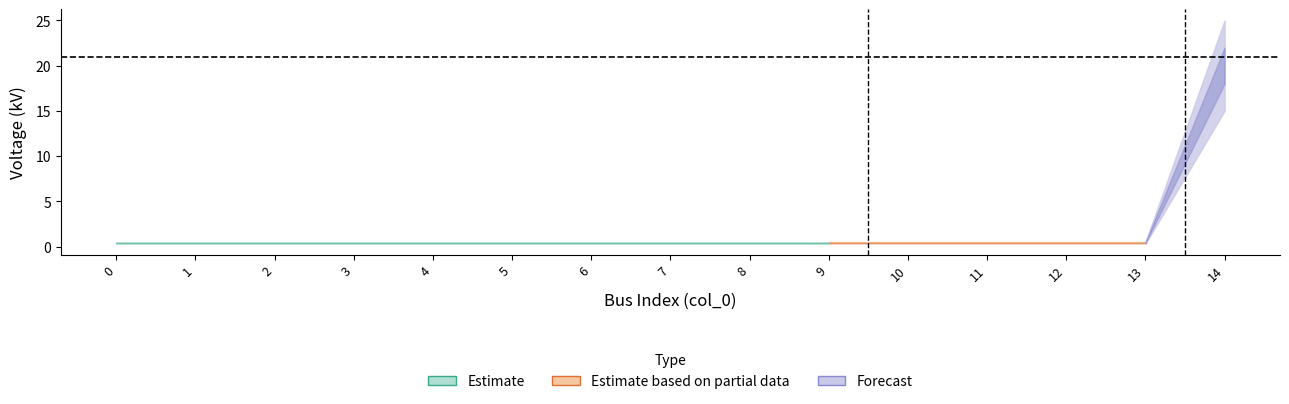

What is the minimum value shown in the chart?

0.4